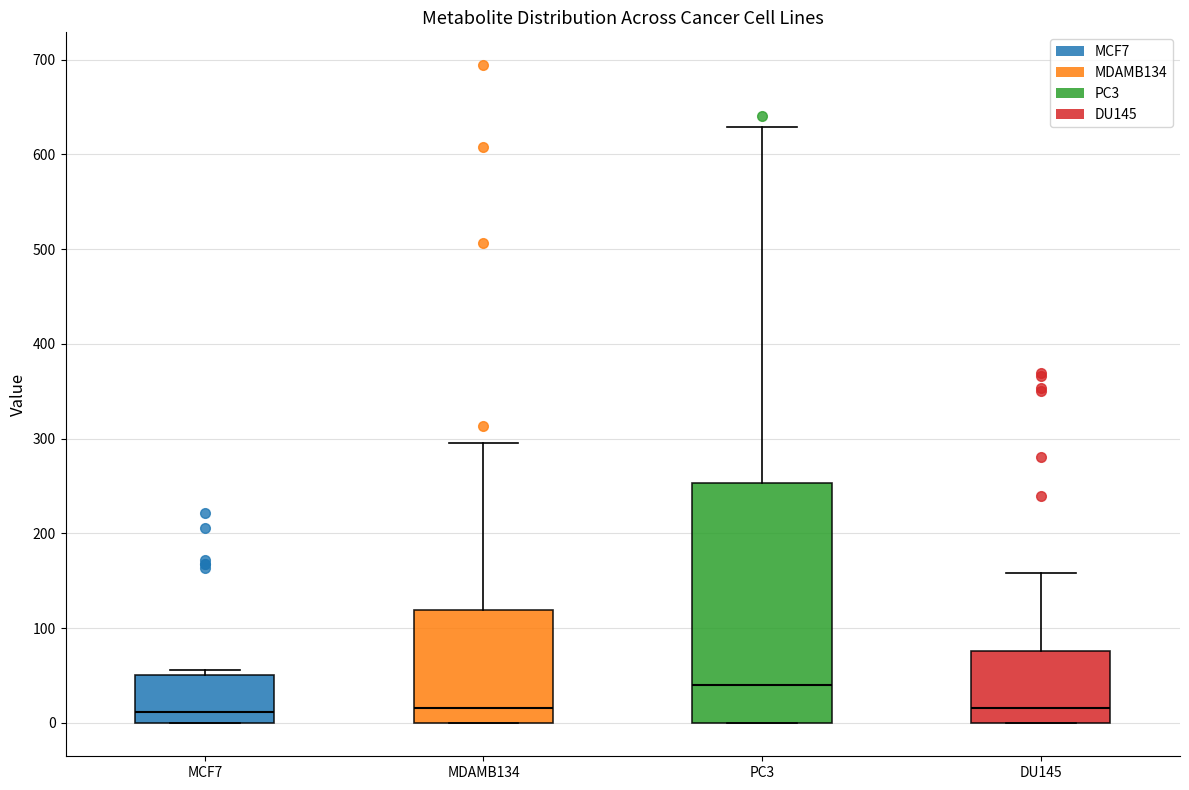

Reading left to right, transcribe this box plot: for each box, give where its median line is, the range the box spans, and where its two whiskers end, as read against the y-axis. The values are not printed on the chart, so give them approximately, as read against the axis.

MCF7: median 10, box 0 to 50, whiskers 0 to 60
MDAMB134: median 20, box 0 to 120, whiskers 0 to 300
PC3: median 40, box 0 to 250, whiskers 0 to 630
DU145: median 20, box 0 to 80, whiskers 0 to 160